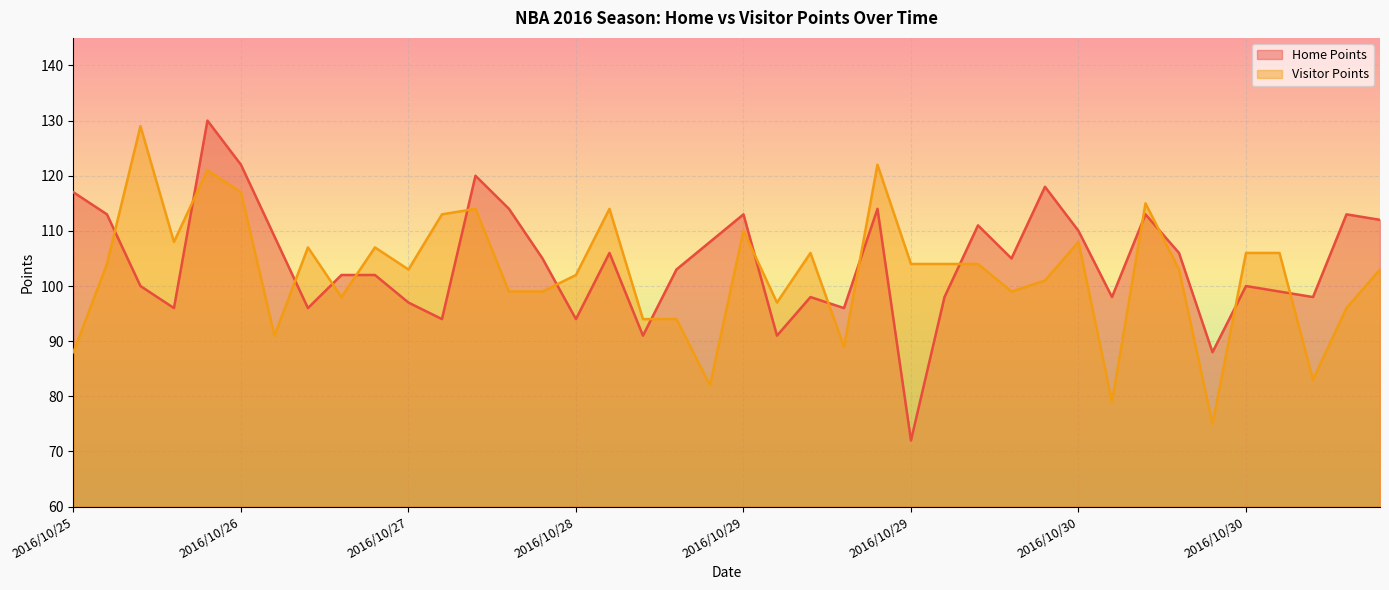

Reading left to right, what are all the values shown in this chart?

Home Points: 117	113	100	96	130	122	109	96	102	102	97	94	120	114	105	94	106	91	103	108	113	91	98	96	114	72	98	111	105	118	110	98	113	106	88	100	99	98	113	112
Visitor Points: 88	104	129	108	121	117	91	107	98	107	103	113	114	99	99	102	114	94	94	82	110	97	106	89	122	104	104	104	99	101	108	79	115	103	75	106	106	83	96	103